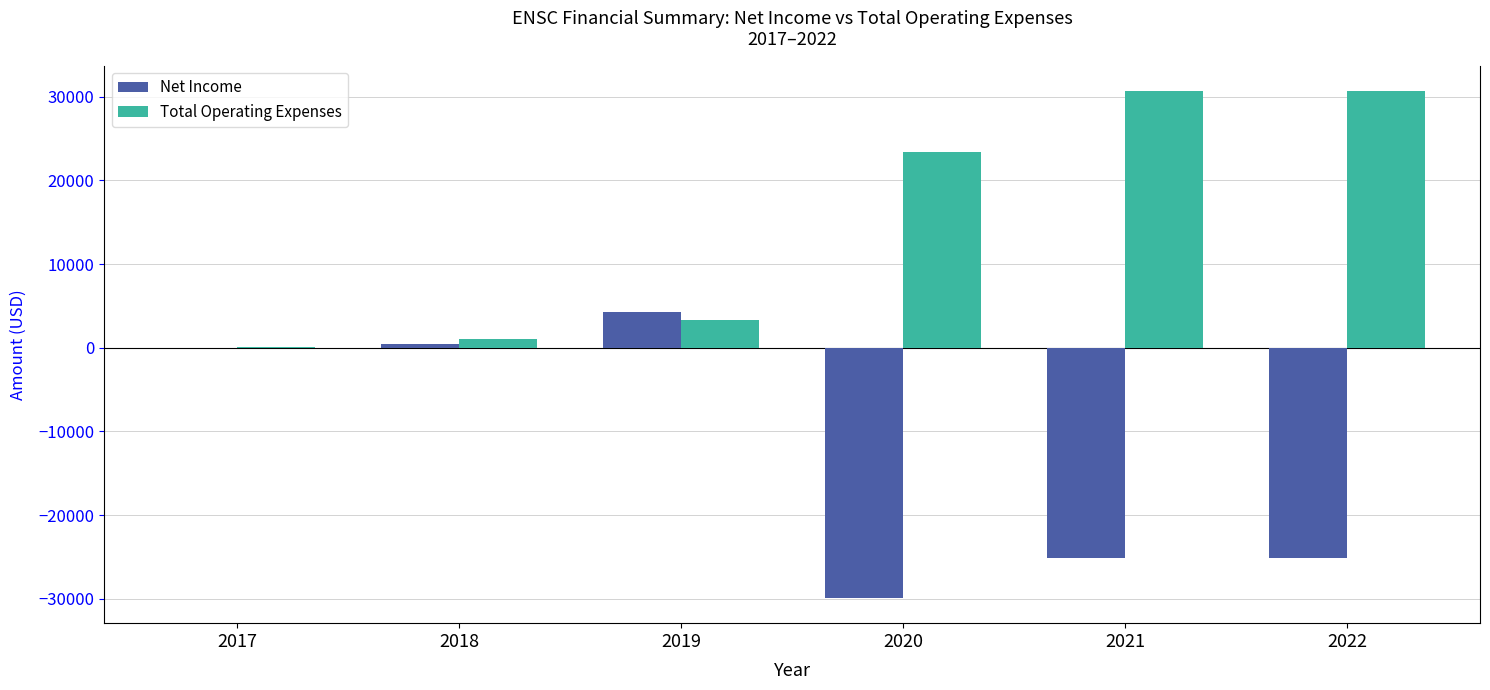

Where is Total Operating Expenses nearest to the value 15400?

2020